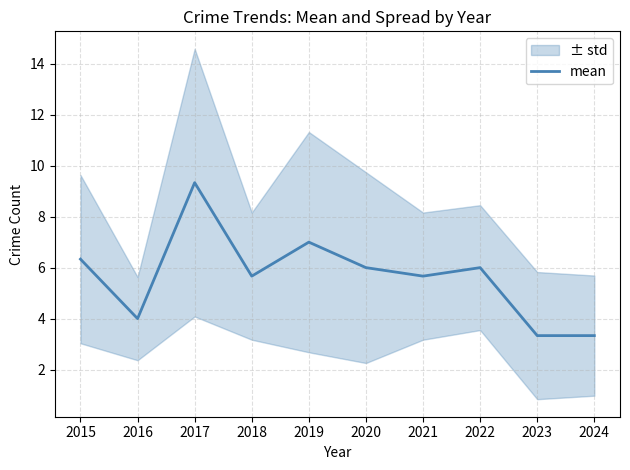

Rank the categories by value from lowest to highest.

2023, 2024, 2016, 2018, 2021, 2020, 2022, 2015, 2019, 2017